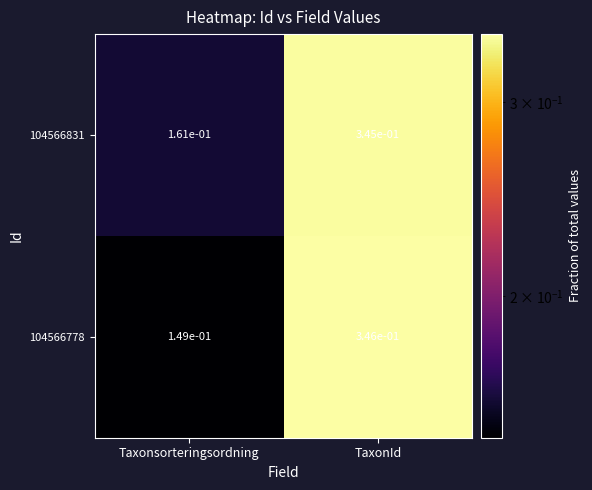

True or false: 104566778 has a value of 0.2 at TaxonId.

False